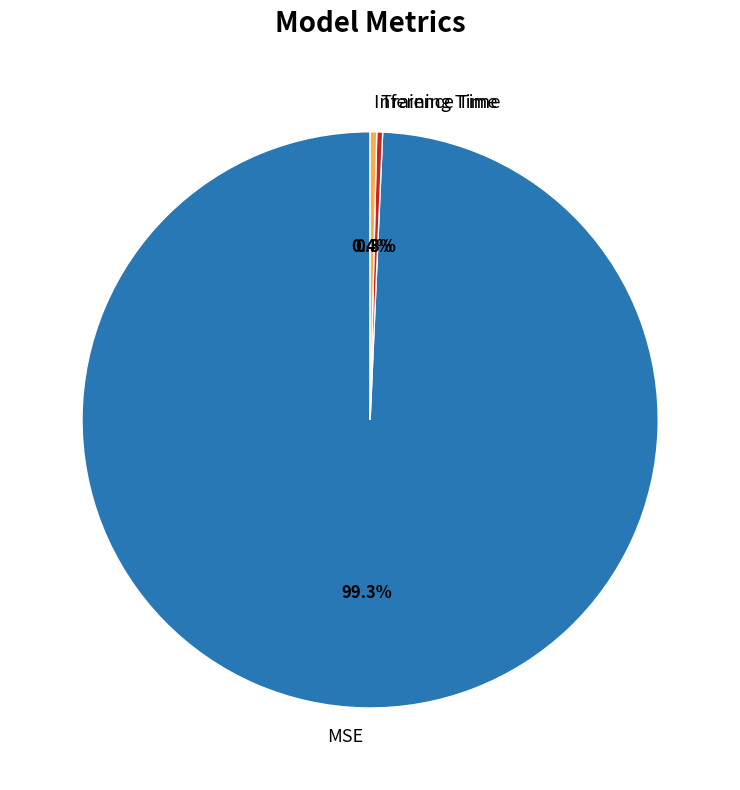

Which has a higher value, Training Time or MSE?

MSE